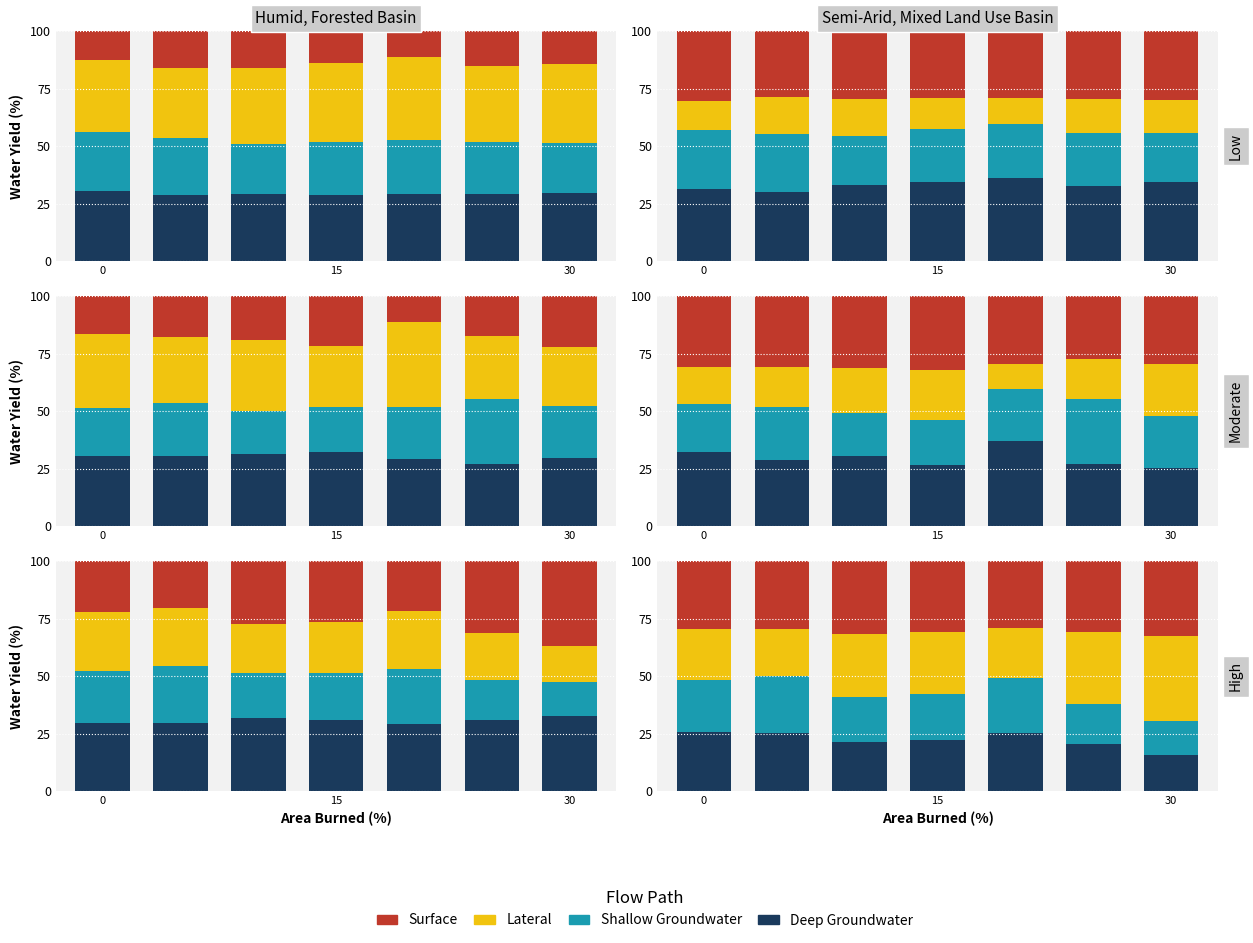

What is the difference between the second highest and minimum values in the Surface series?

2.7